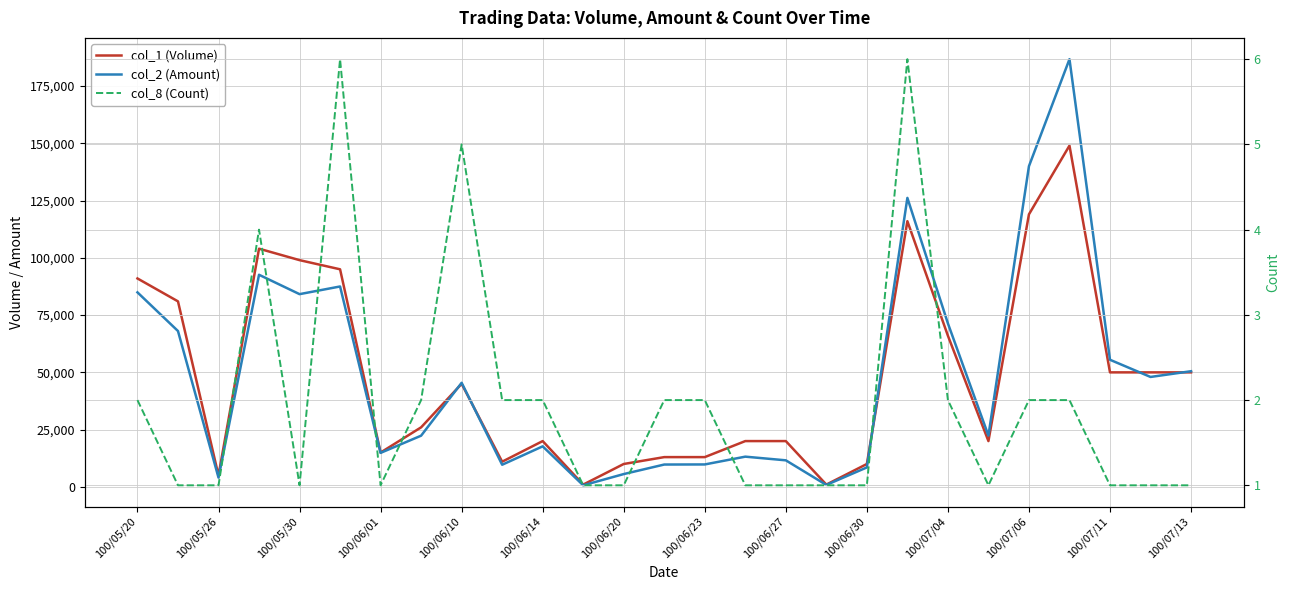

Which has a higher value, 100/07/04 or 100/07/06?

100/07/06